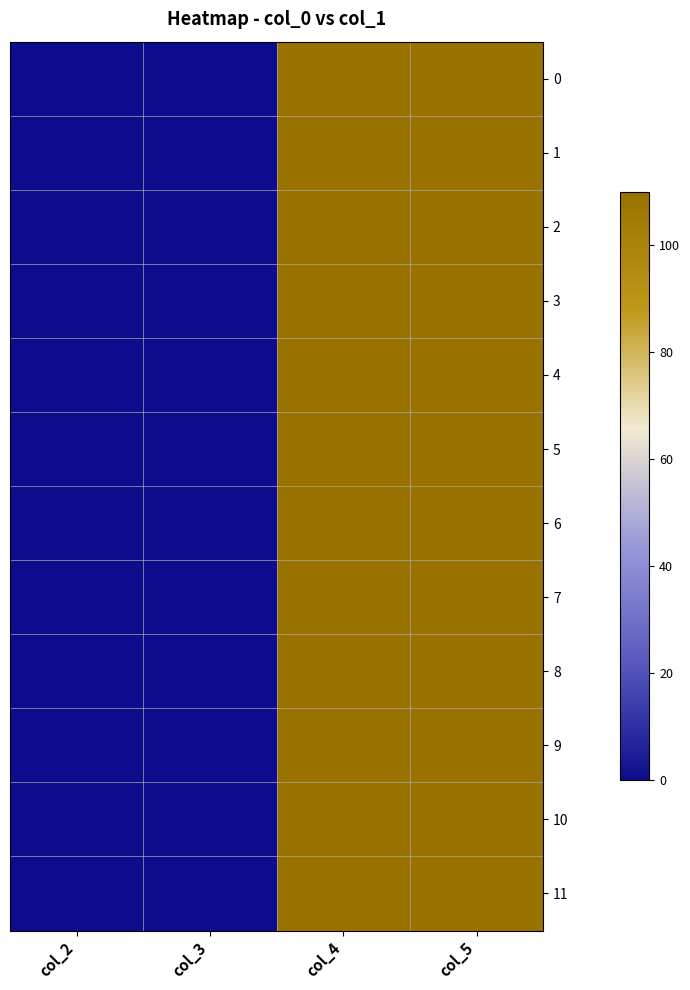

At which category does the chart reach its peak across all series?

col_4